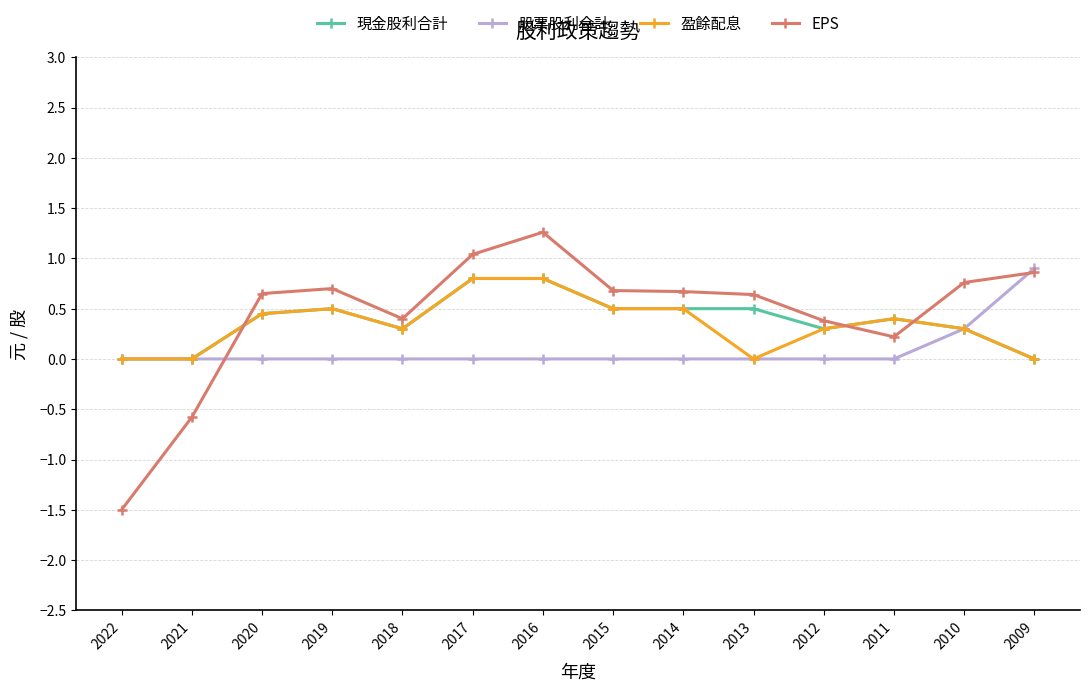

The value of 盈餘配息 at 2016 is 0.8. True or false?

True